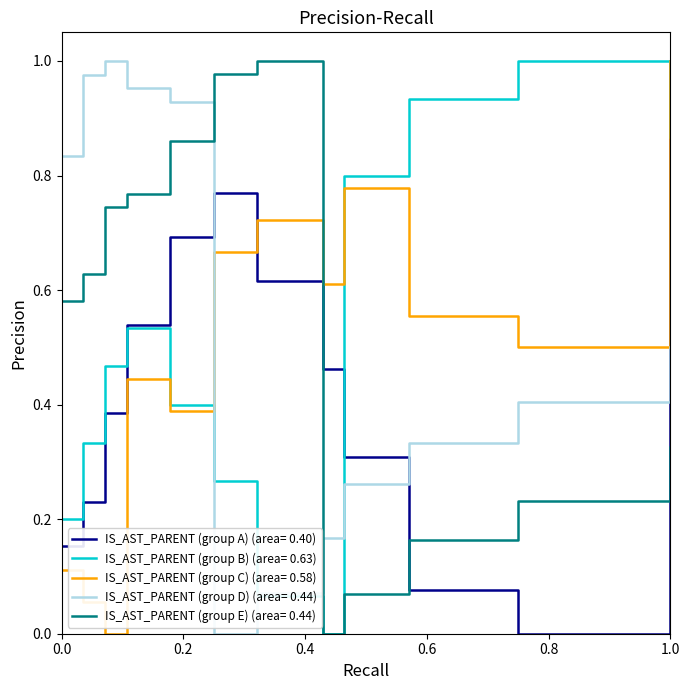

At how many categories does at least one series exceed 0?

12